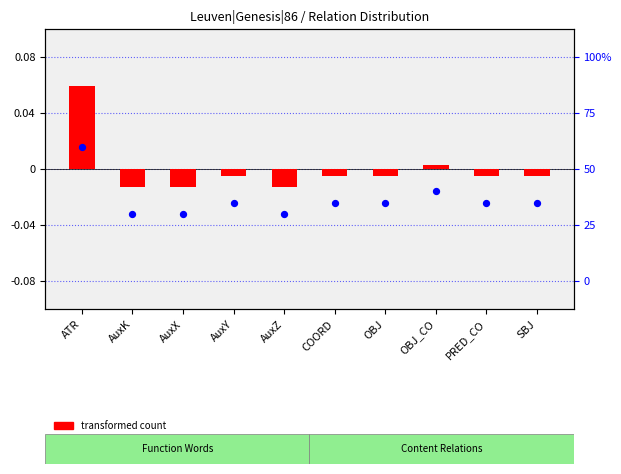

Which series has the largest Y range (max minus min)?

transformed count